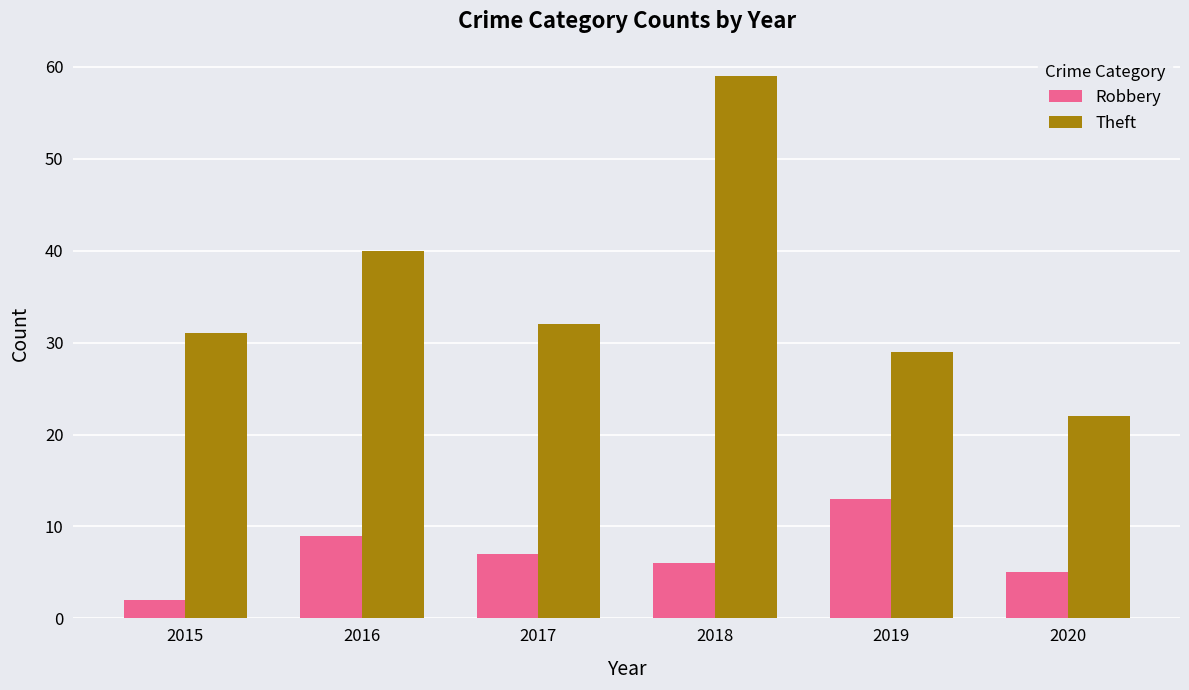

The value of Theft at 2017 is 32. True or false?

True